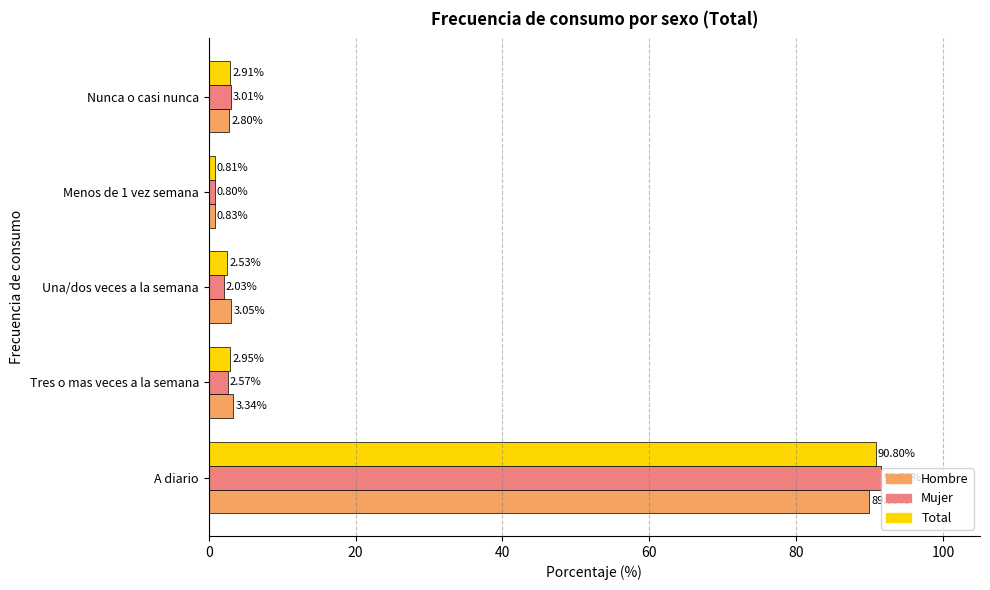

How many data points in Total are less than 2?

1